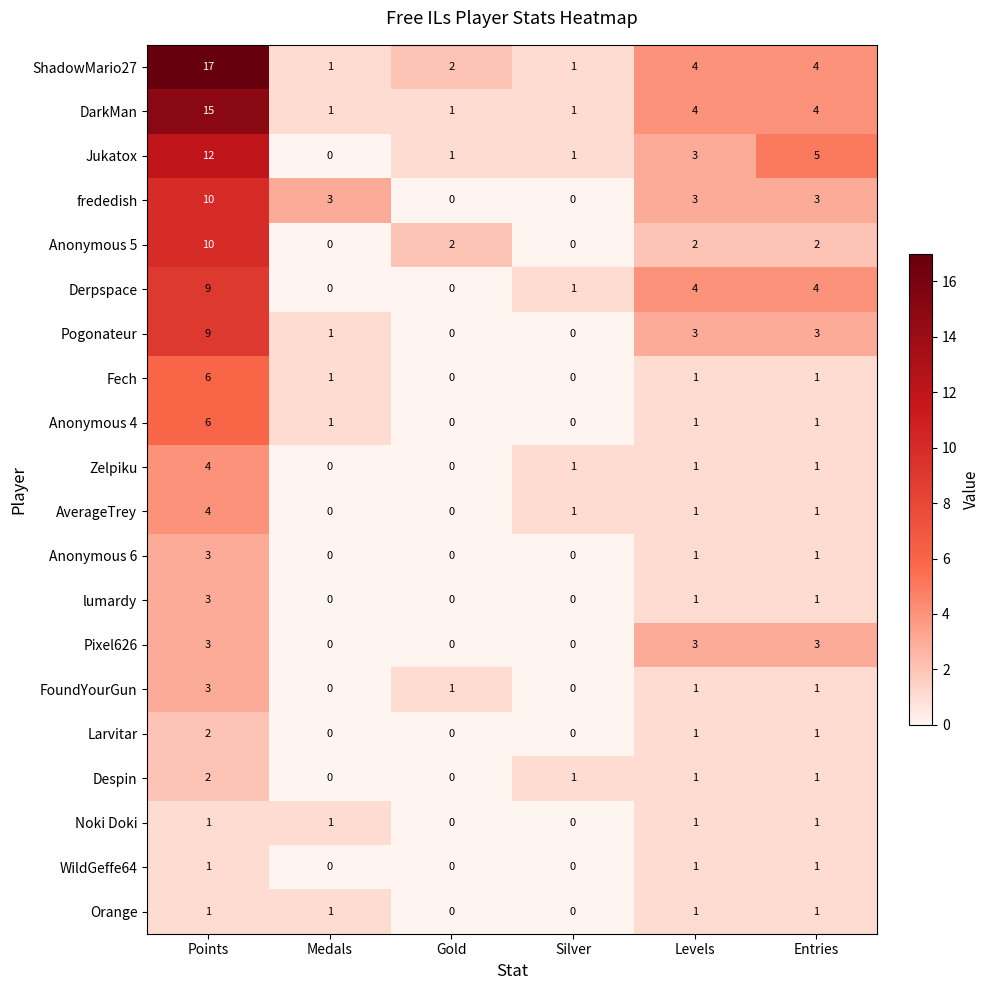

Is it true that Jukatox equals 18 at Points?

False